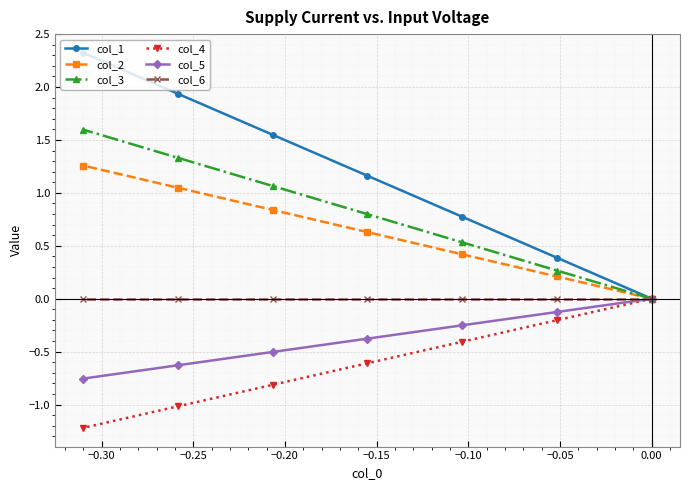

Which series has the largest total across all categories?

col_1